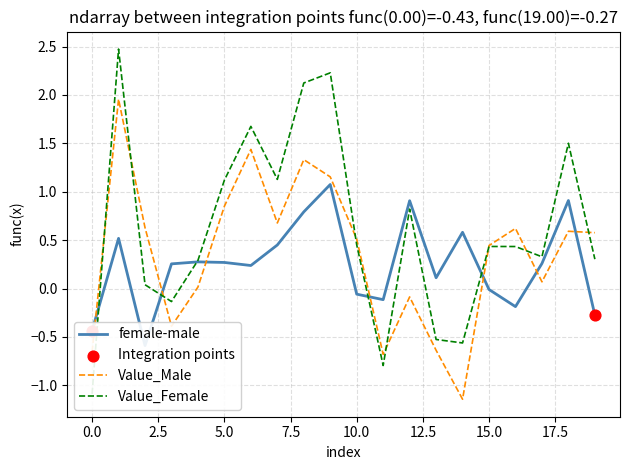

Is the value of Value_Female at 2 greater than the value of Value_Male at 11?

Yes